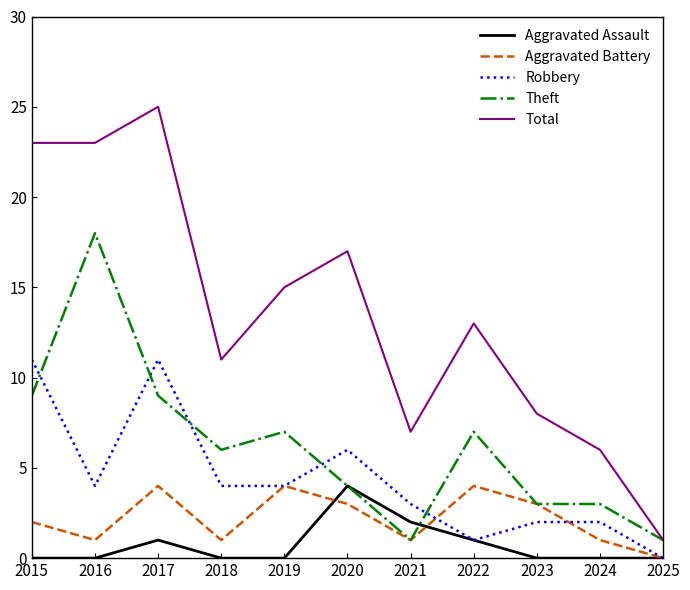

What is the sum of all Aggravated Assault values?

8